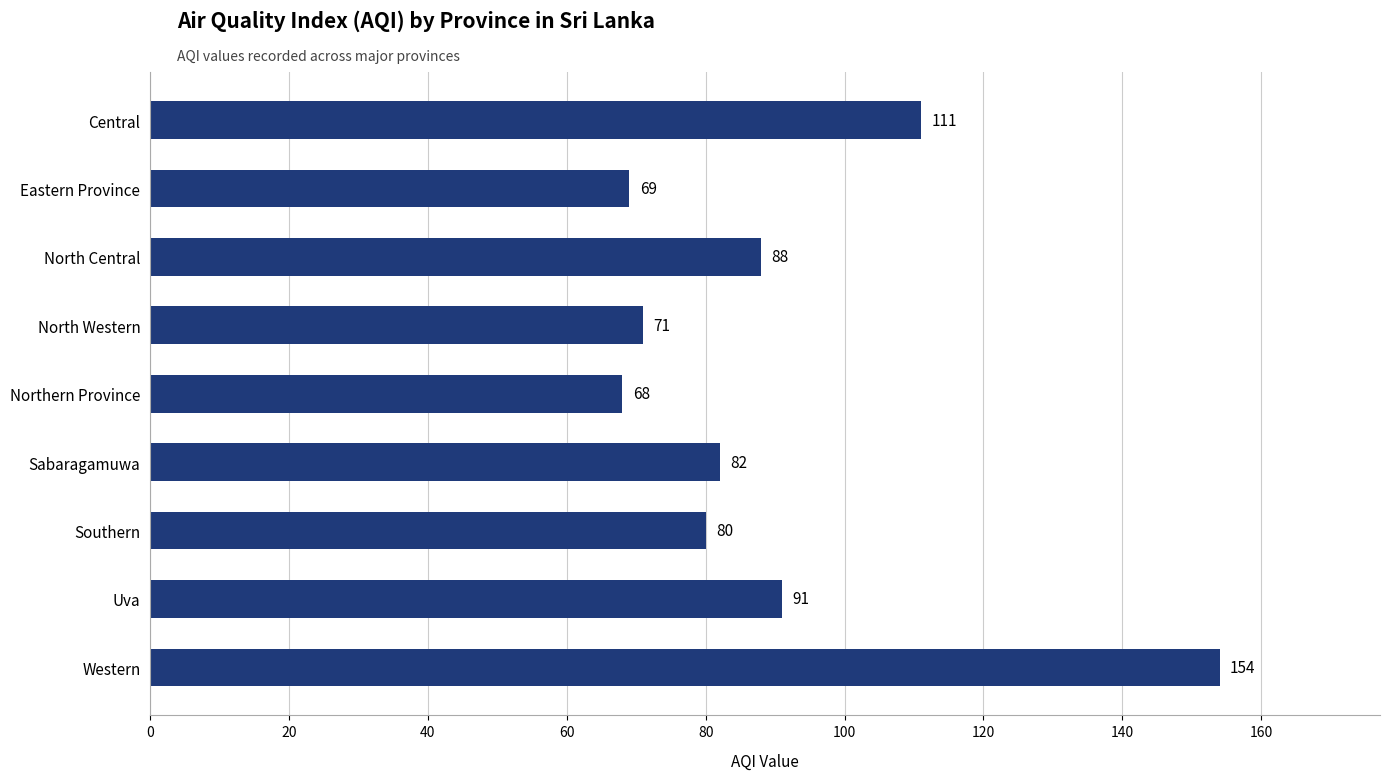

Reading top to bottom, transcribe all the data shown in this chart.

111	69	88	71	68	82	80	91	154